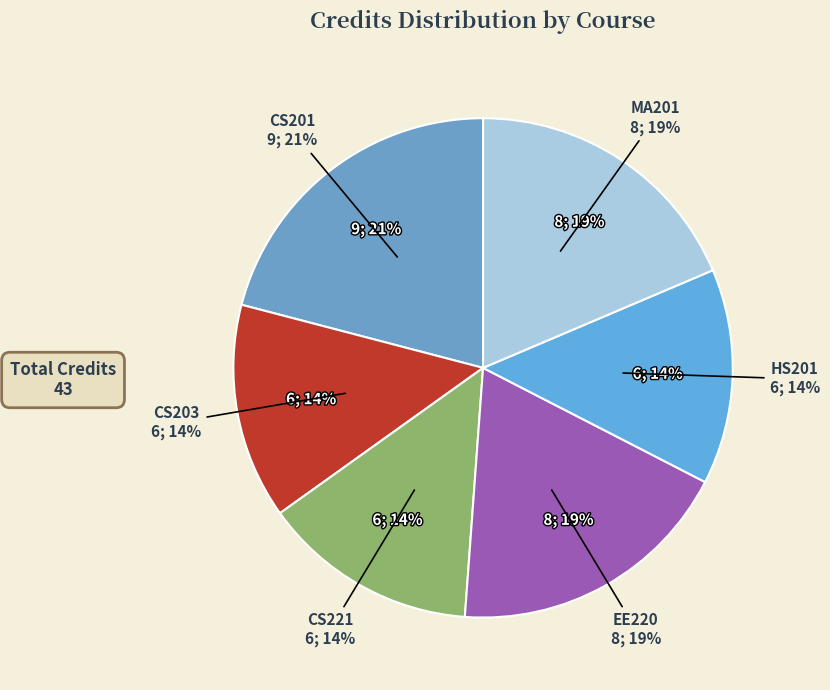

What is the ratio of the value at CS221 to the value at HS201?

1.0